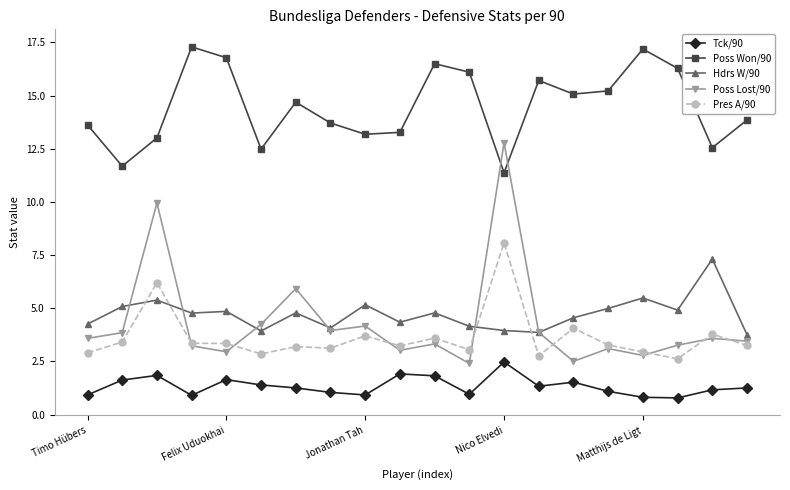

Which series has the largest range (max minus min)?

Poss Lost/90